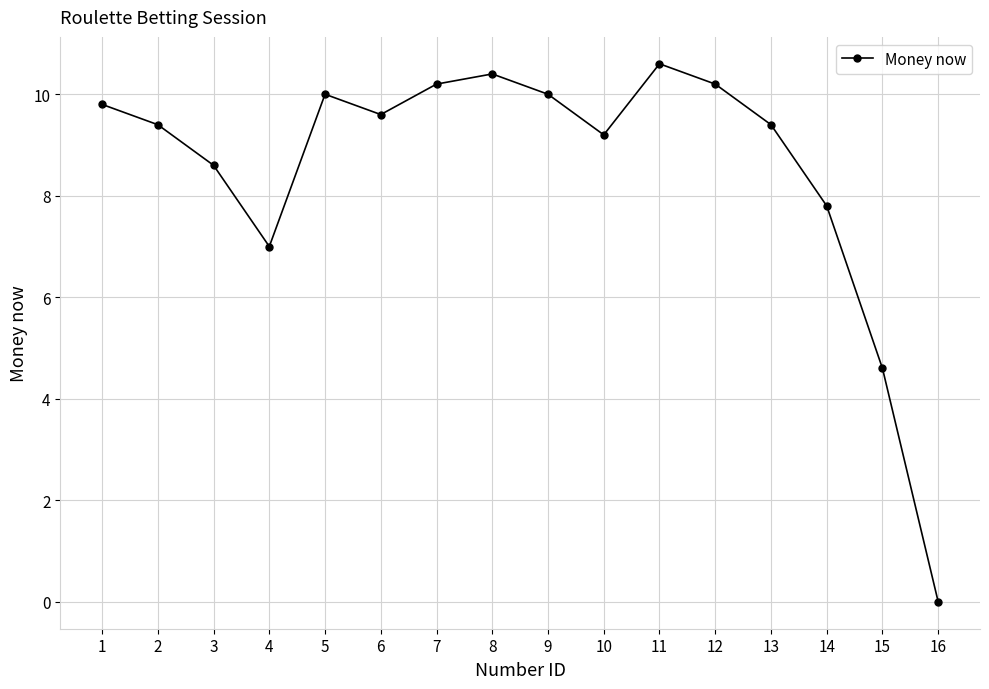

What is the difference between the maximum and second lowest values?

6.0